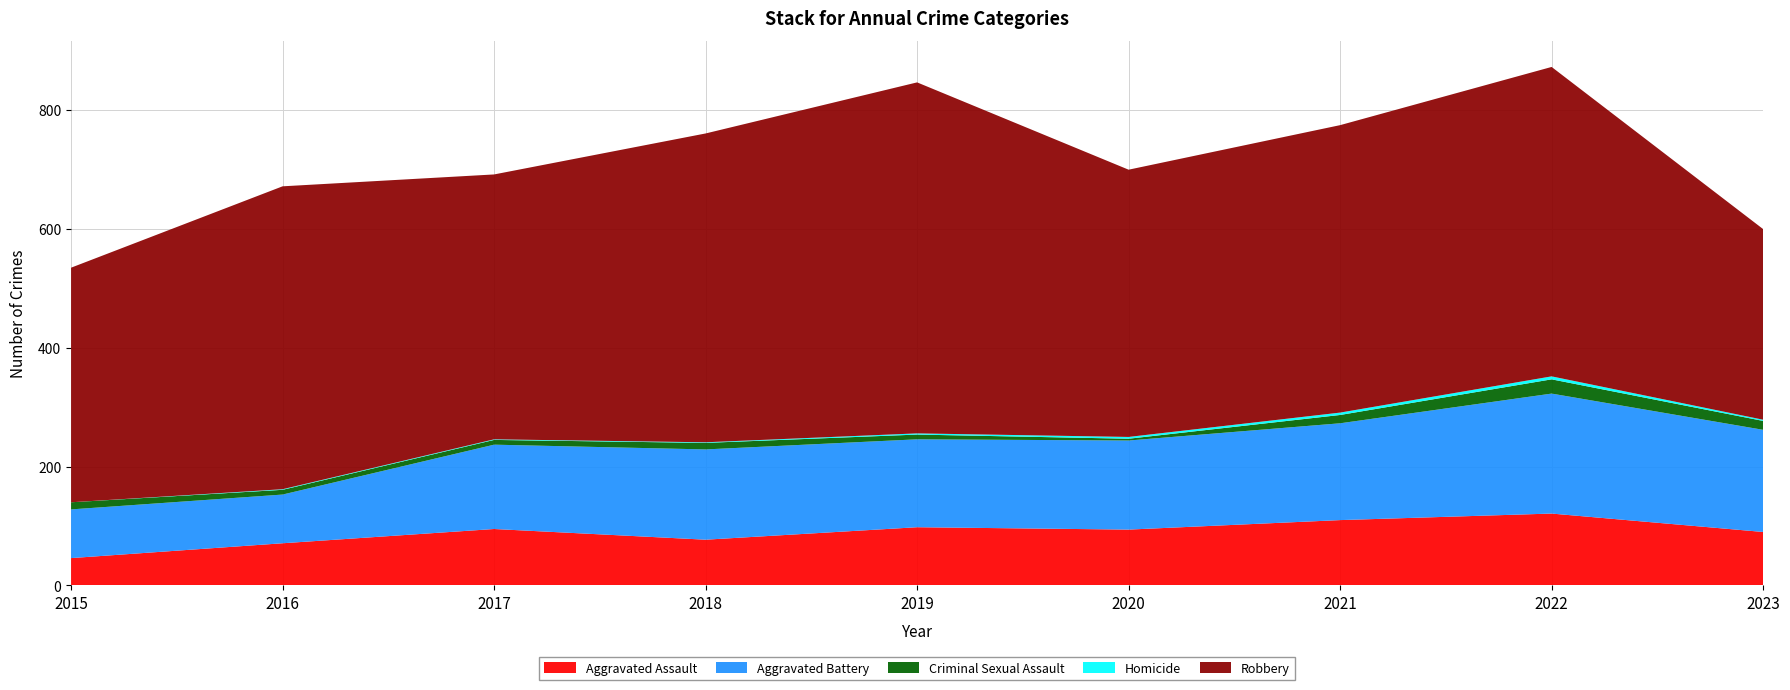

Reading left to right, transcribe all the data shown in this chart.

Aggravated Assault: 46	71	95	77	98	94	110	121	90
Aggravated Battery: 82	82	142	152	148	150	163	202	172
Criminal Sexual Assault: 12	8	8	11	8	3	14	24	15
Homicide: 0	1	1	1	2	3	4	5	2
Robbery: 395	510	446	520	591	450	484	521	321